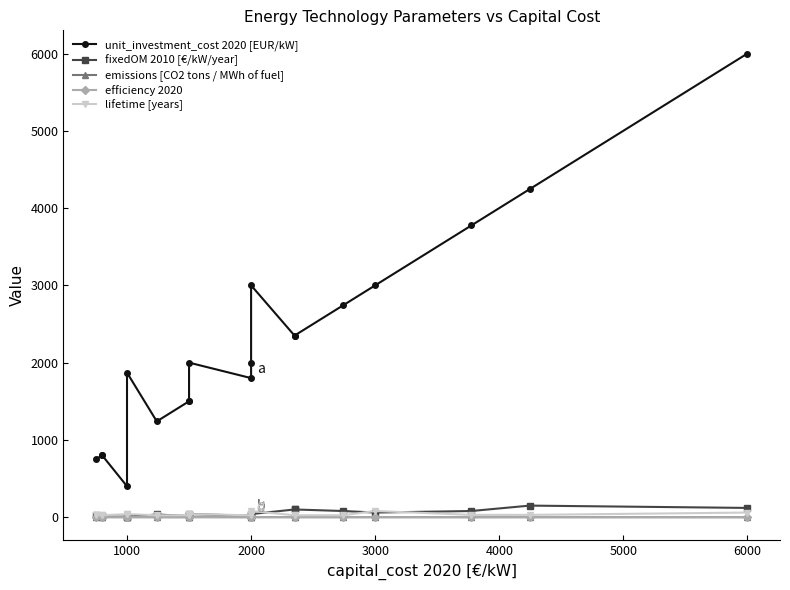

True or false: fixedOM 2010 [€/kW/year] has a value of 10.0 at 1000.

True